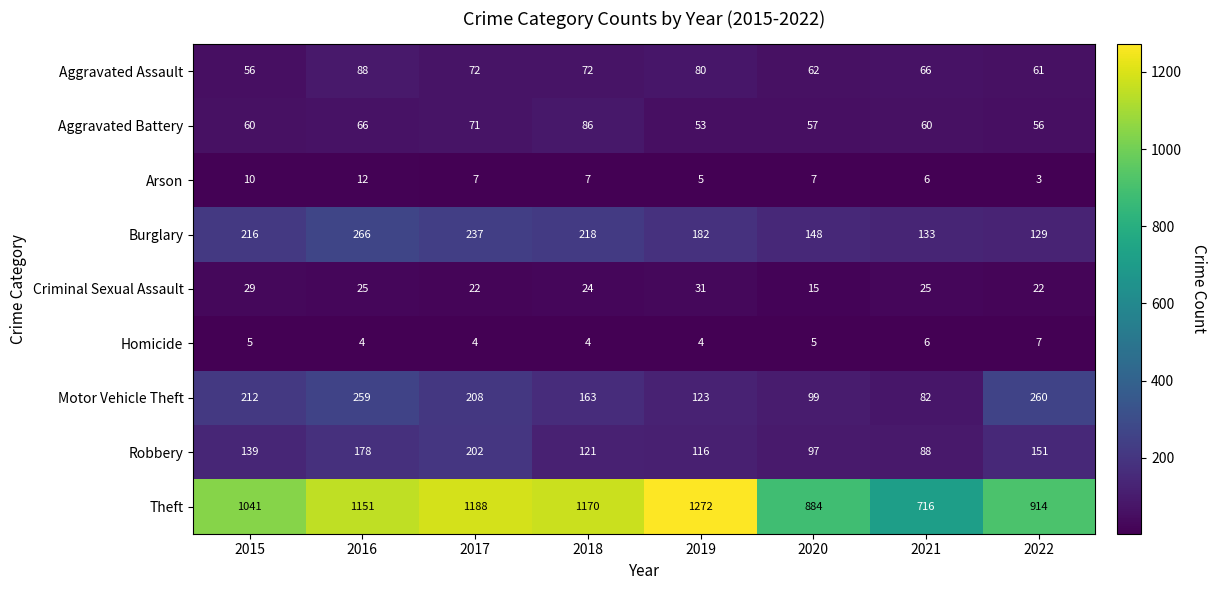

What is the average value of the Motor Vehicle Theft series?

176